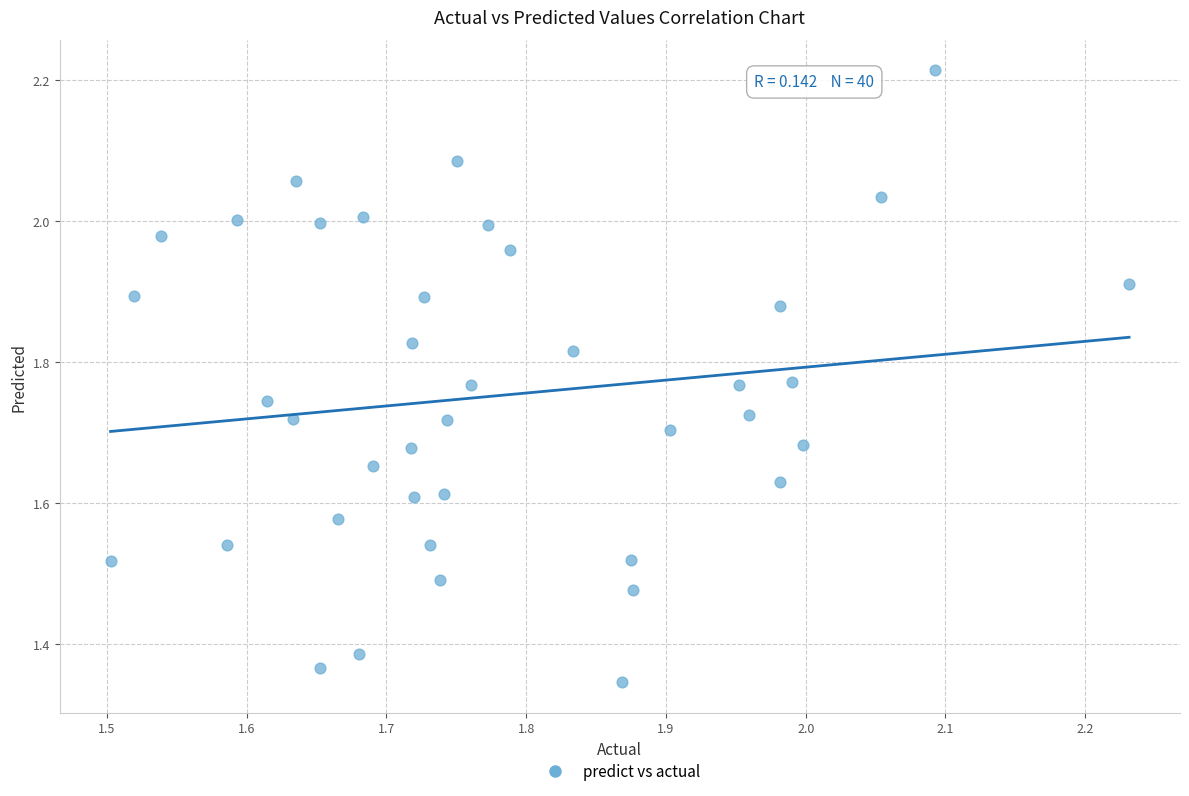

What is the range of X values (max minus min)?

0.7